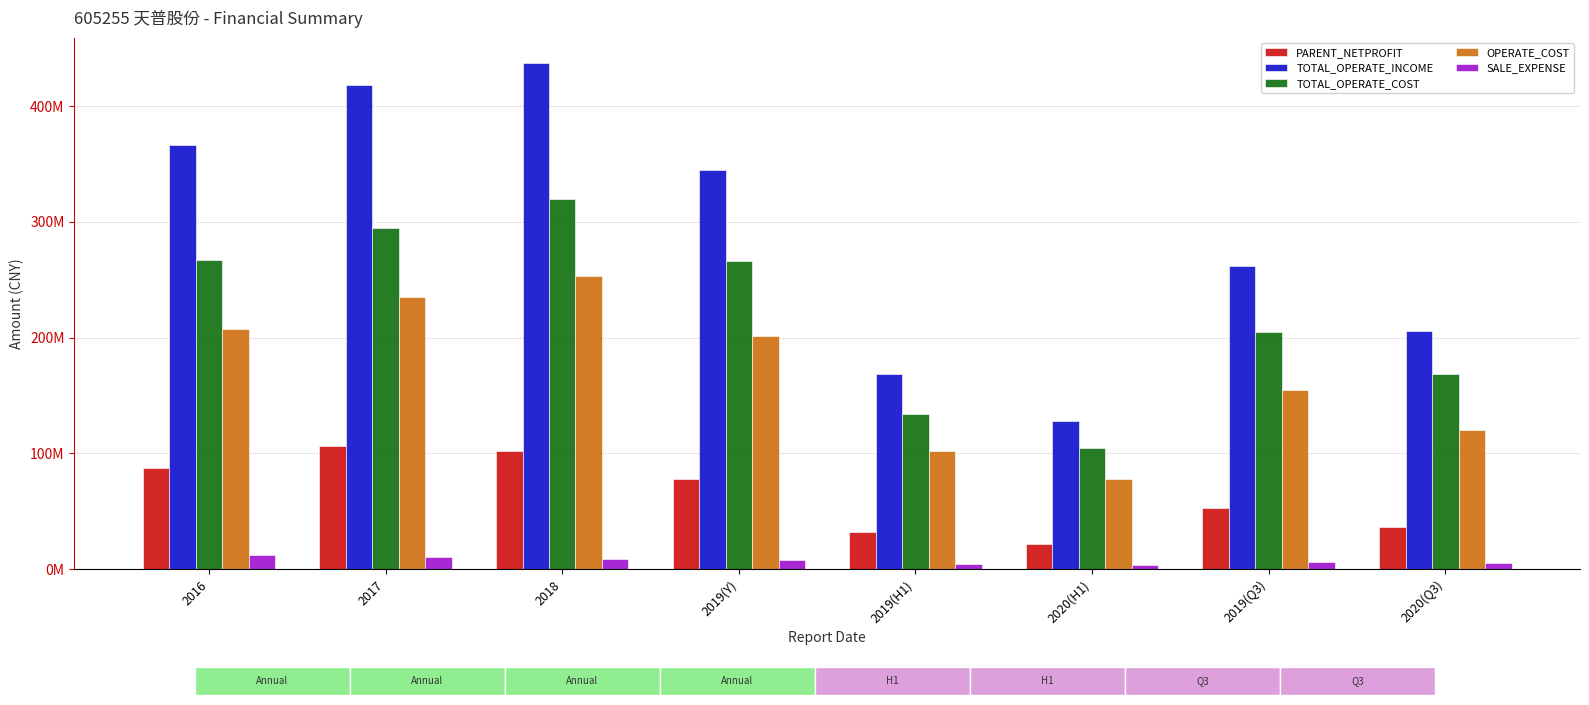

How many bars are there in total?

40